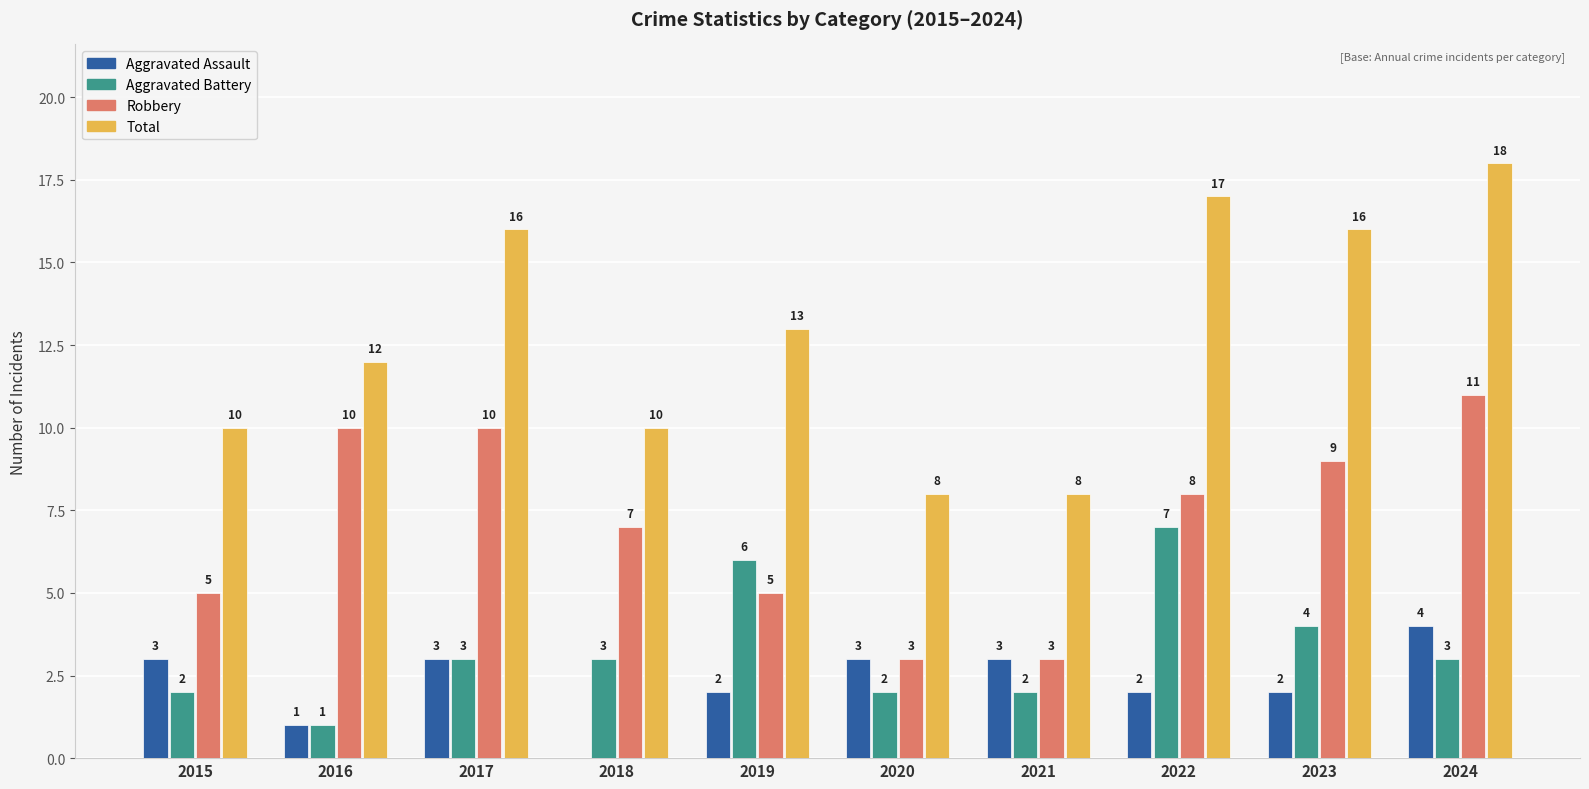

What is the maximum value shown in the chart?

18